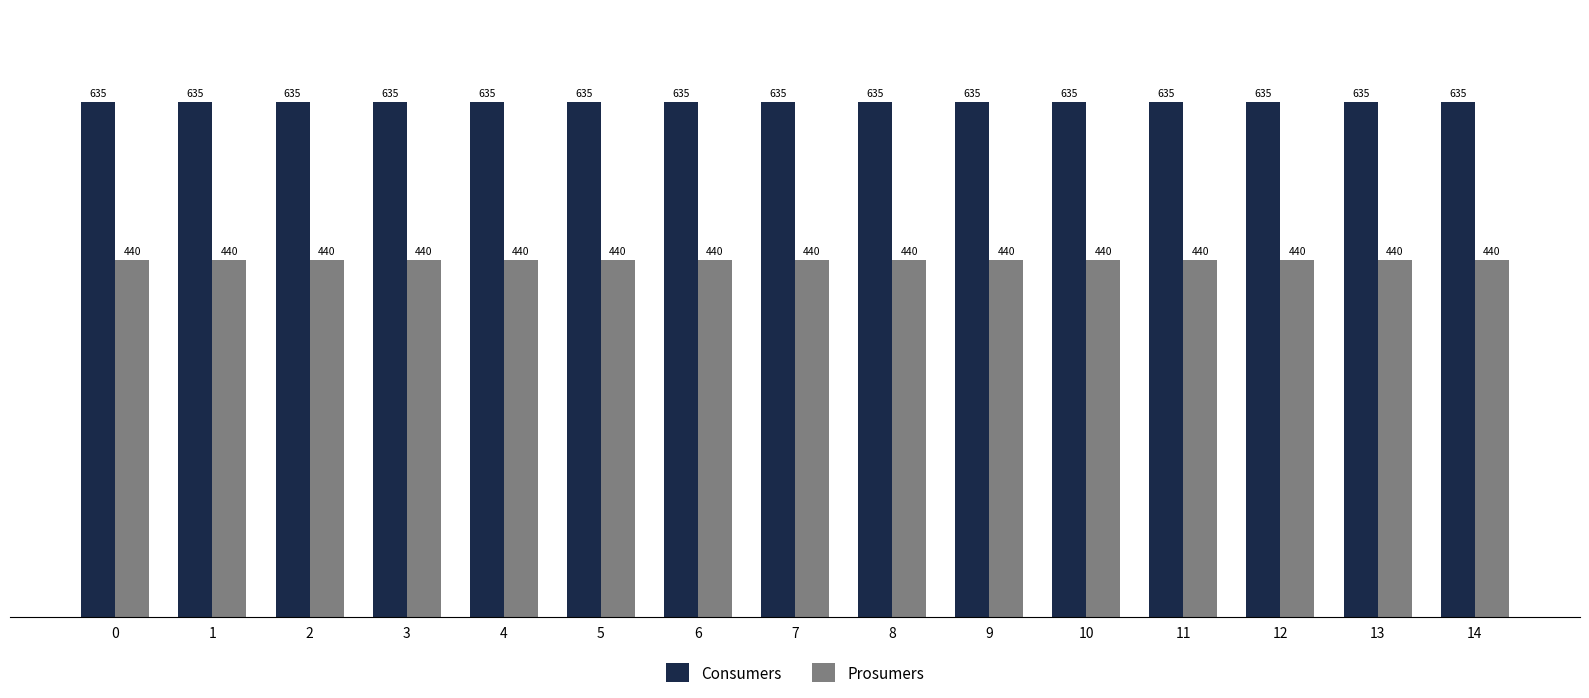

What is the sum of the Prosumers values at 10 and 1?

880